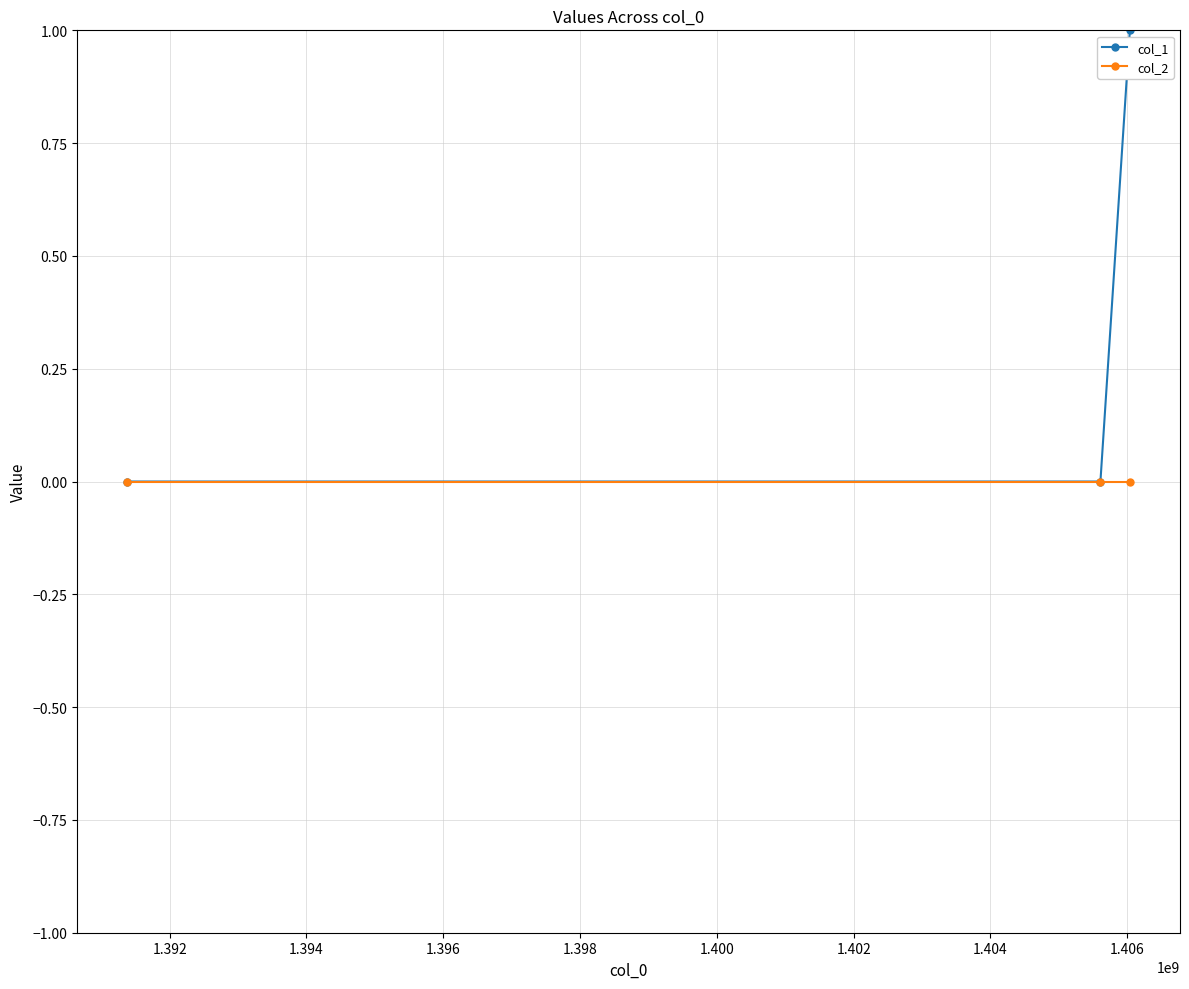

What is the sum of all col_1 values?

1